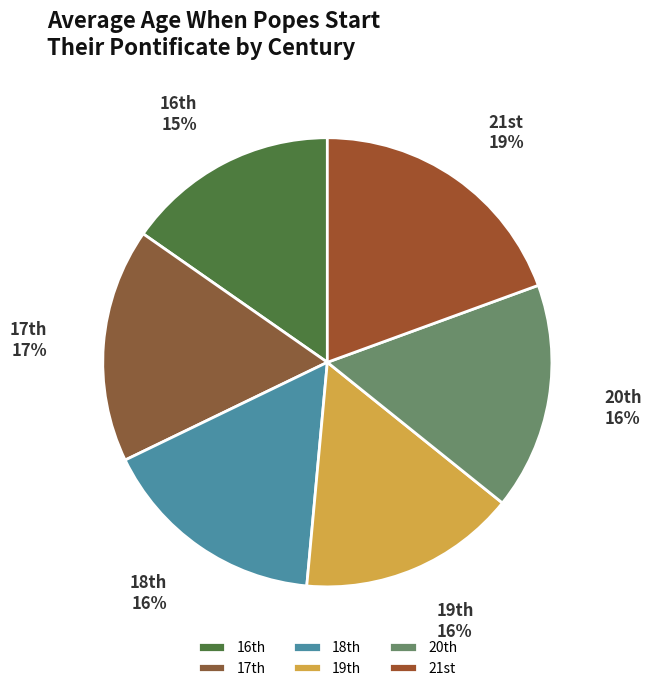

To the nearest percent, what is the difference between the largest and smallest slice percentages?

4%